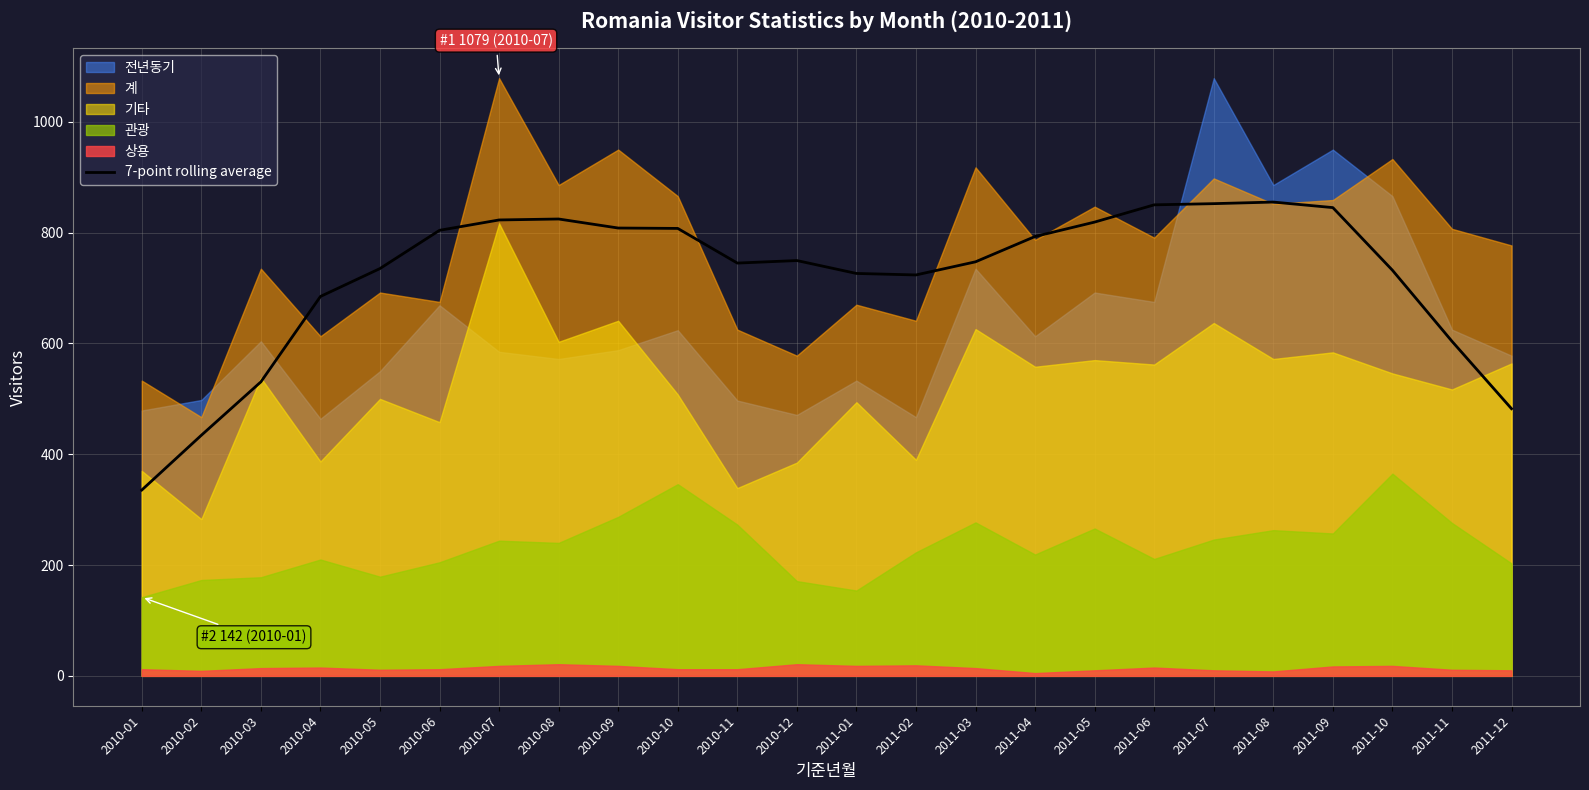

Reading right to left, what are all the values shown in this chart?

482.3	604.0	732.3	845.3	855.3	852.4	850.3	819.1	793.1	747.4	723.7	726.4	749.7	745.1	807.7	808.4	824.7	823.0	804.3	735.3	684.9	530.7	434.3	335.4